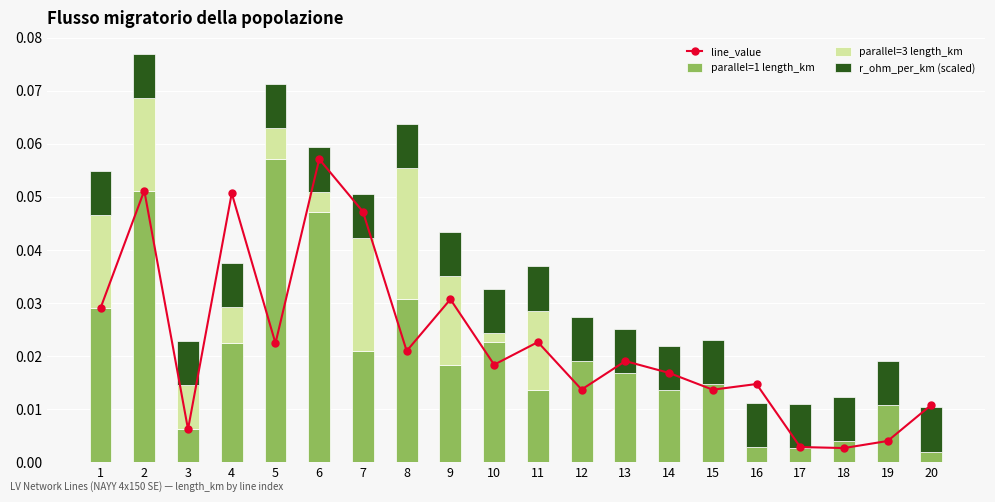

How many series are shown in this chart?

4